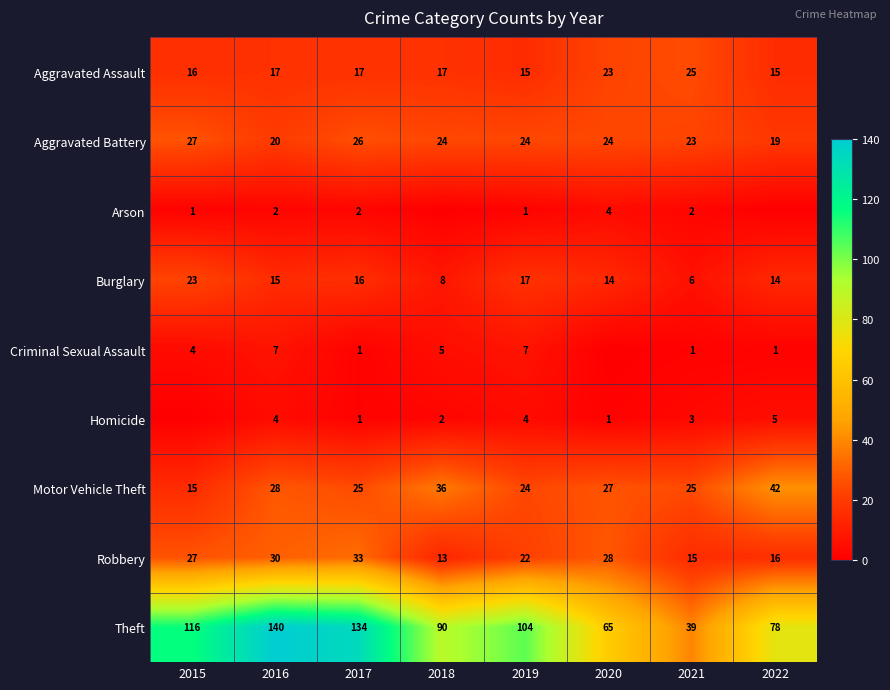

What is the greatest value displayed?

140